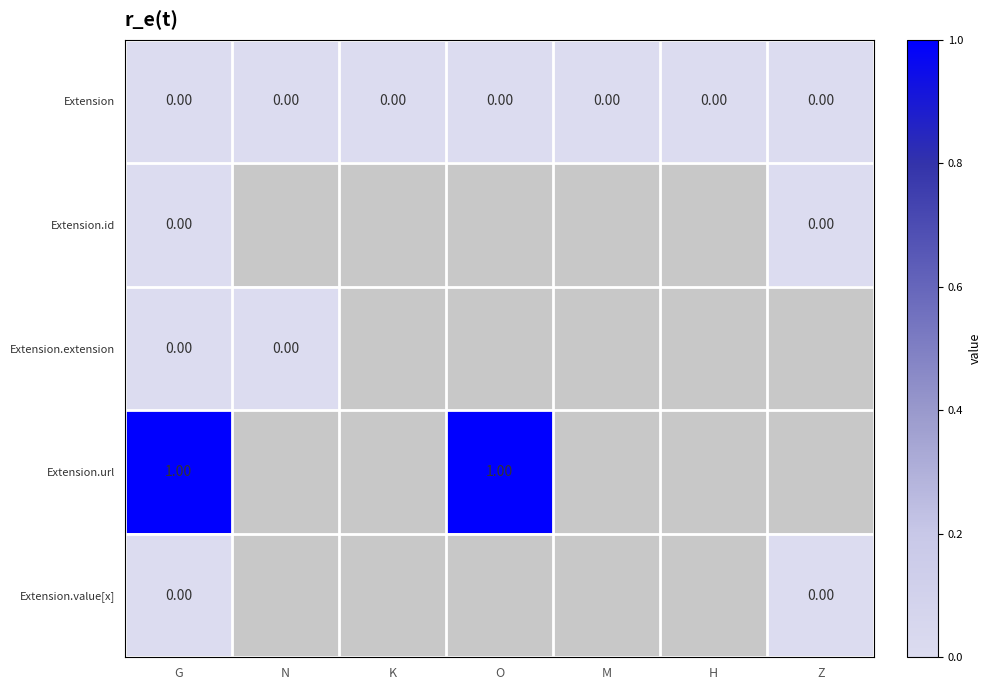

Which series changed the most between G and Z?

Extension